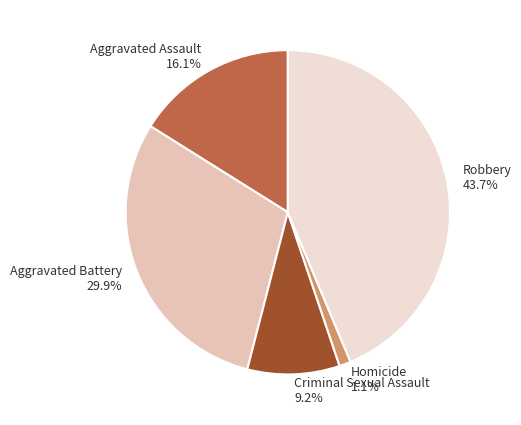

To the nearest percent, what is the difference between the Robbery and Criminal Sexual Assault slice percentages?

34%